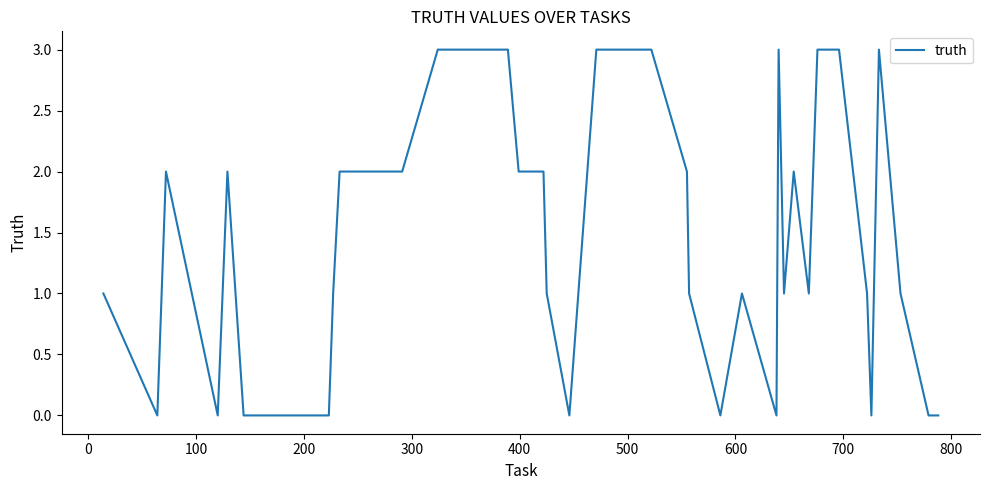

What is the difference between the maximum and minimum values?

3